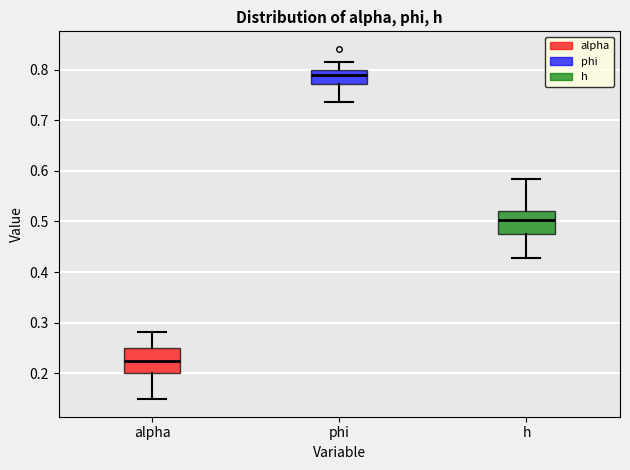

Where does the median line of the box for h sit on the y-axis? The values are not printed on the chart, so give them approximately, as read against the axis.

0.50